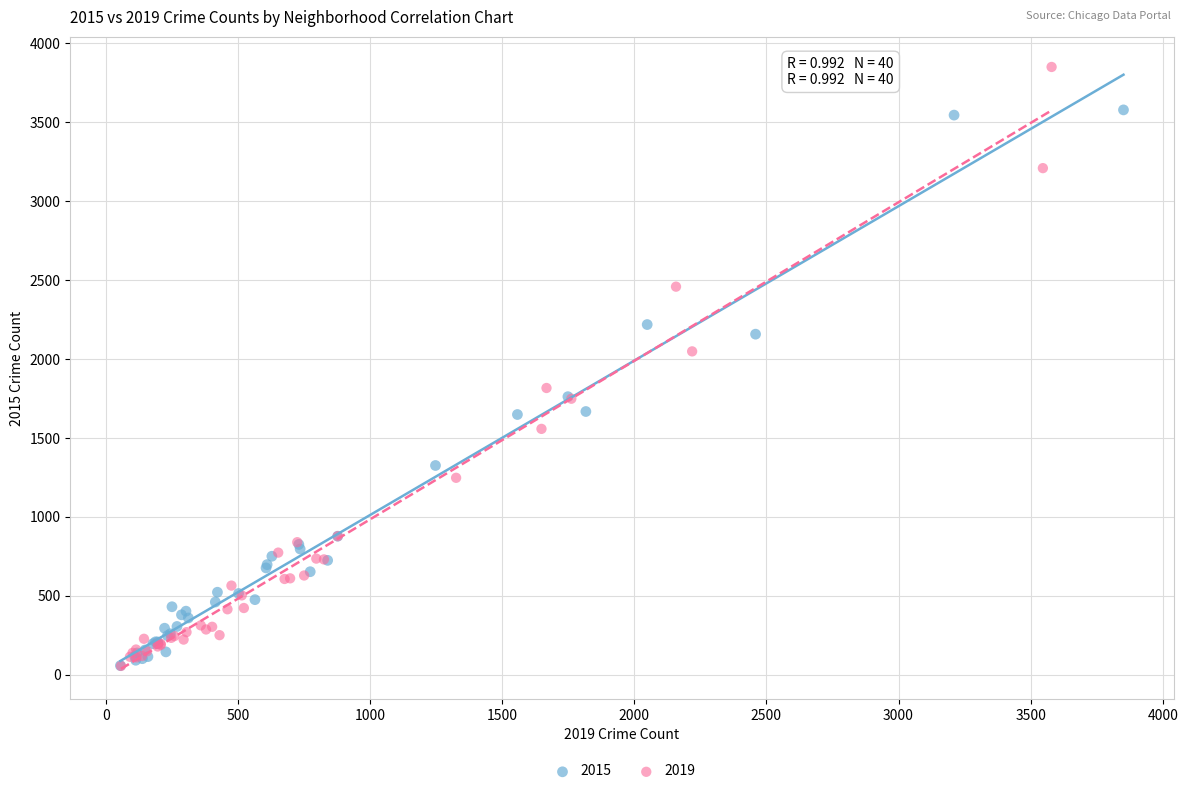

What are all the series names shown in the legend?

2015, 2019